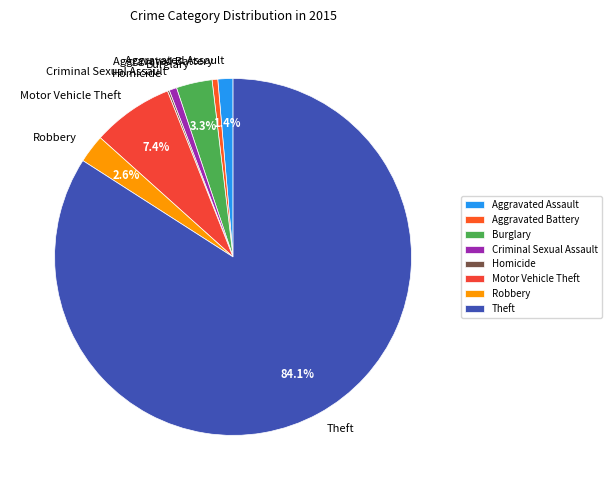

To the nearest percent, what is the average slice percentage?

12%